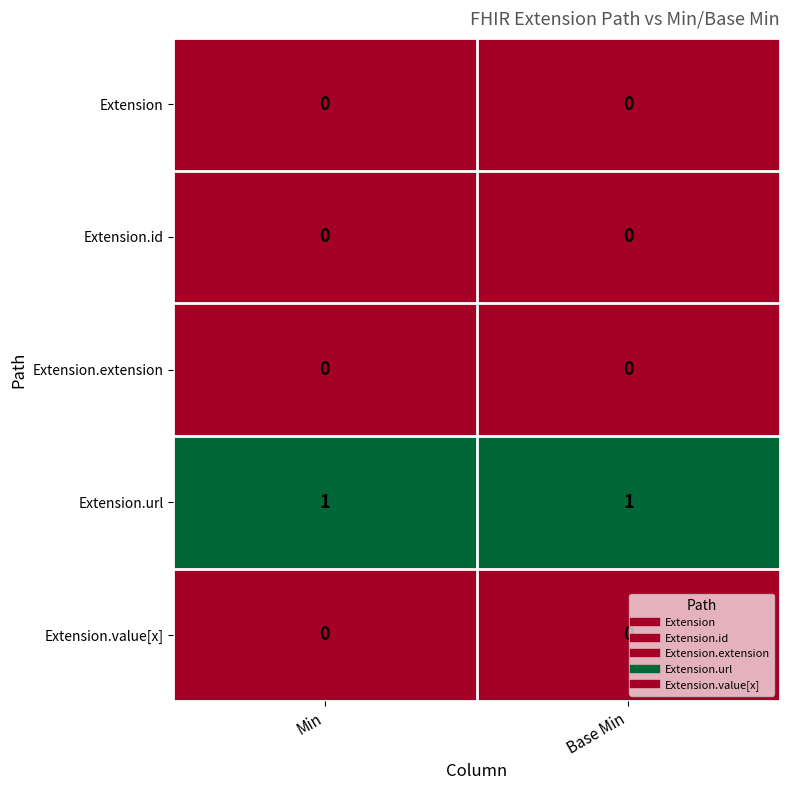

How many categories are shown in the chart?

2